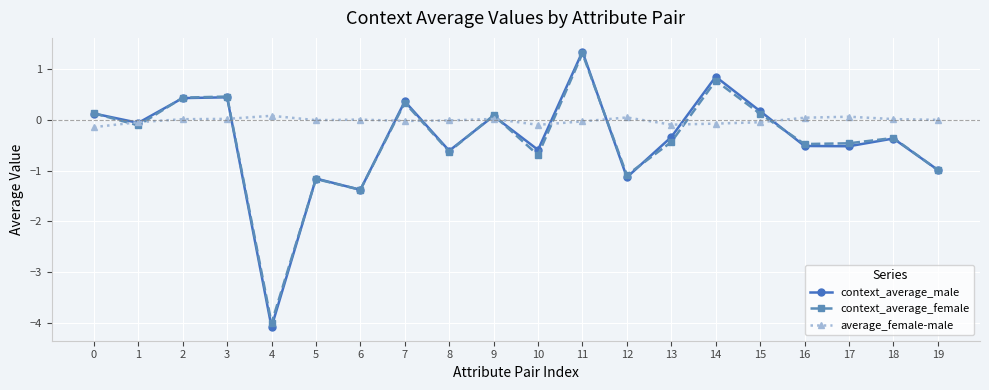

Which series changed the most between 0 and 7?

context_average_male